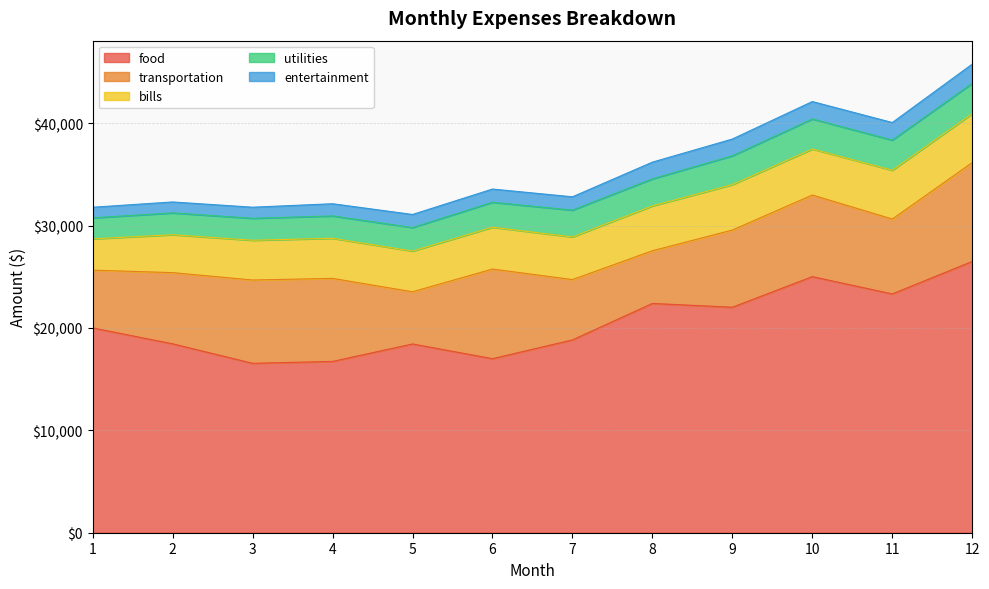

What is the value of the bills point at the 10th from the left?

4492